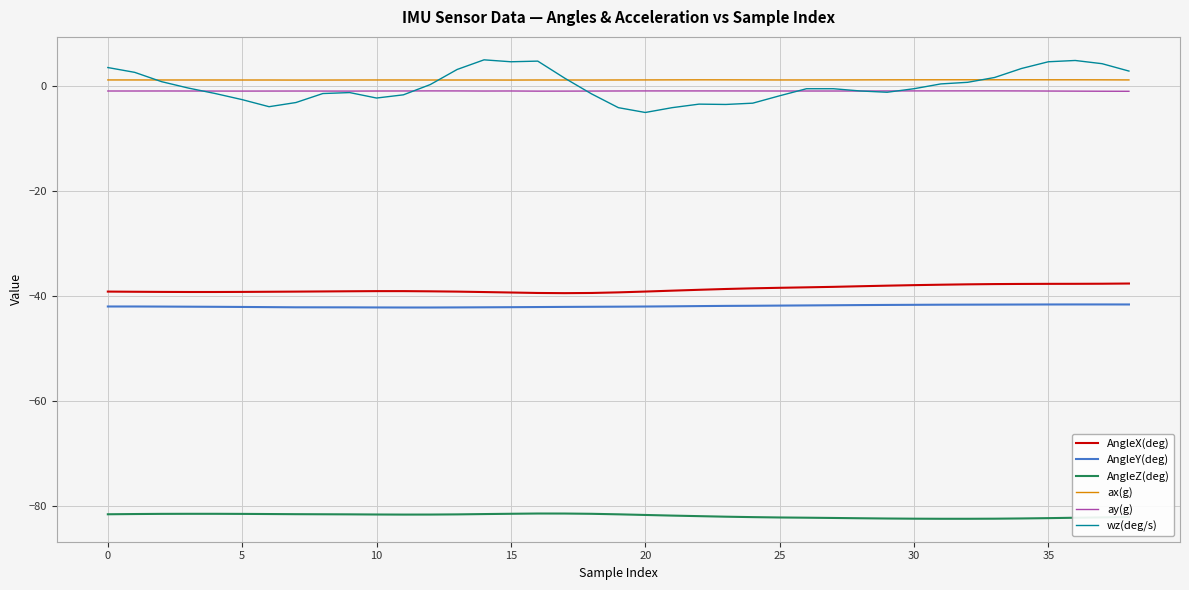

Which series has the largest range (max minus min)?

wz(deg/s)